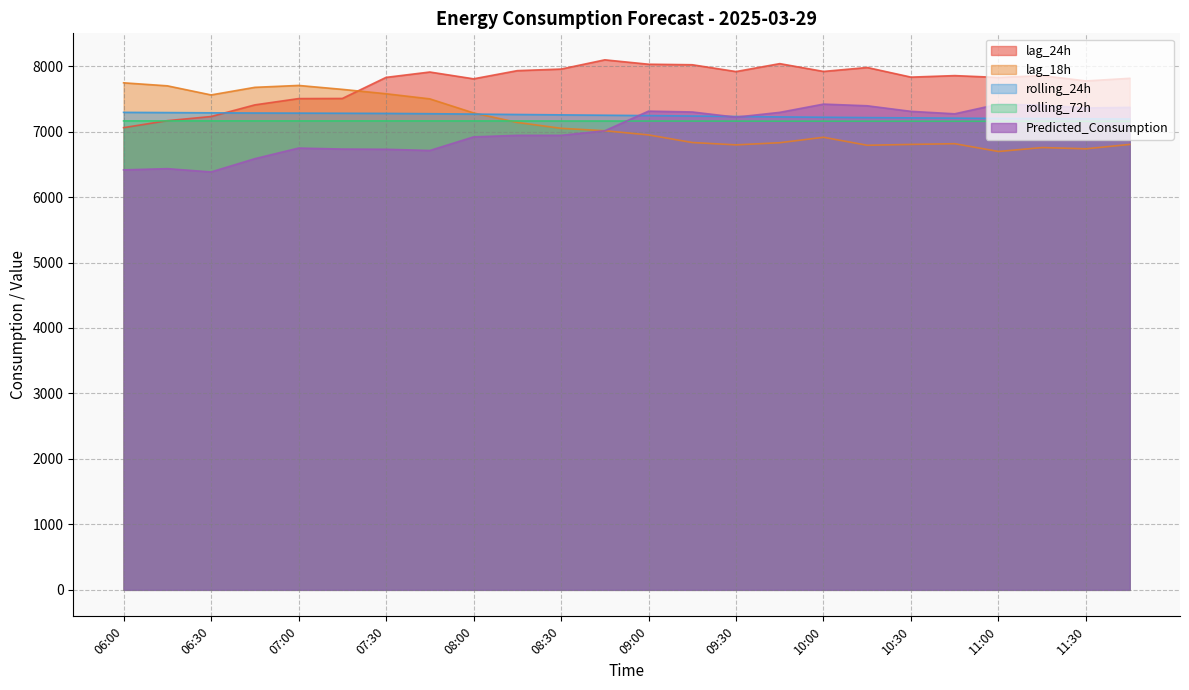

After their last crossing, which series has the higher values: rolling_72h or Predicted_Consumption?

Predicted_Consumption